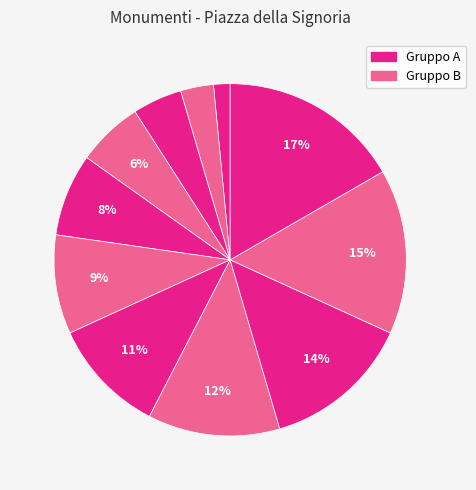

Which category has the biggest portion of the pie?

Patroclo e Menelao